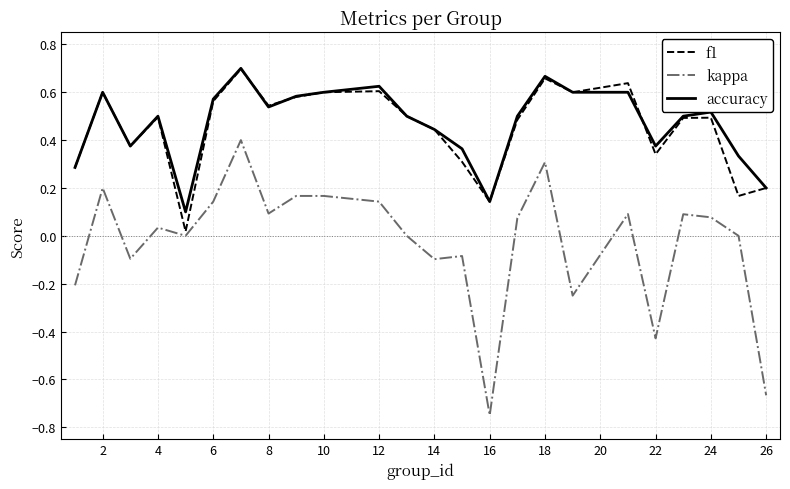

Is this an area chart (filled region under the line)?

No